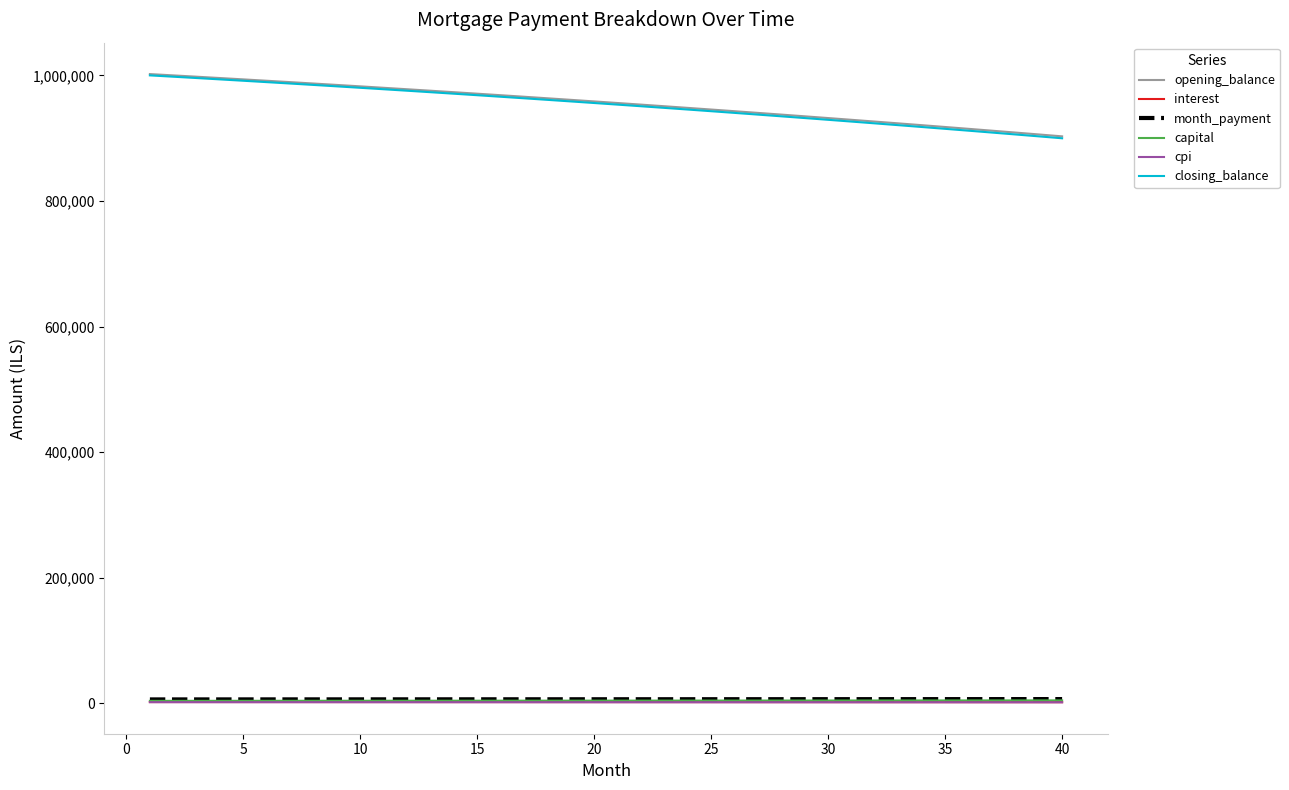

What is the maximum value shown in the chart?

1002083.3